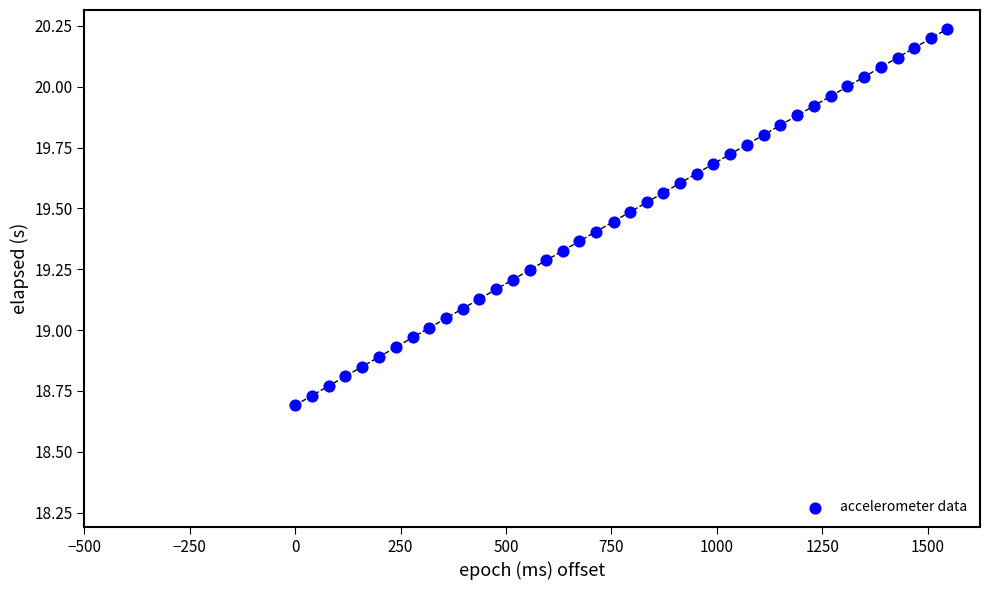

What is the range of X values (max minus min)?

1547.0